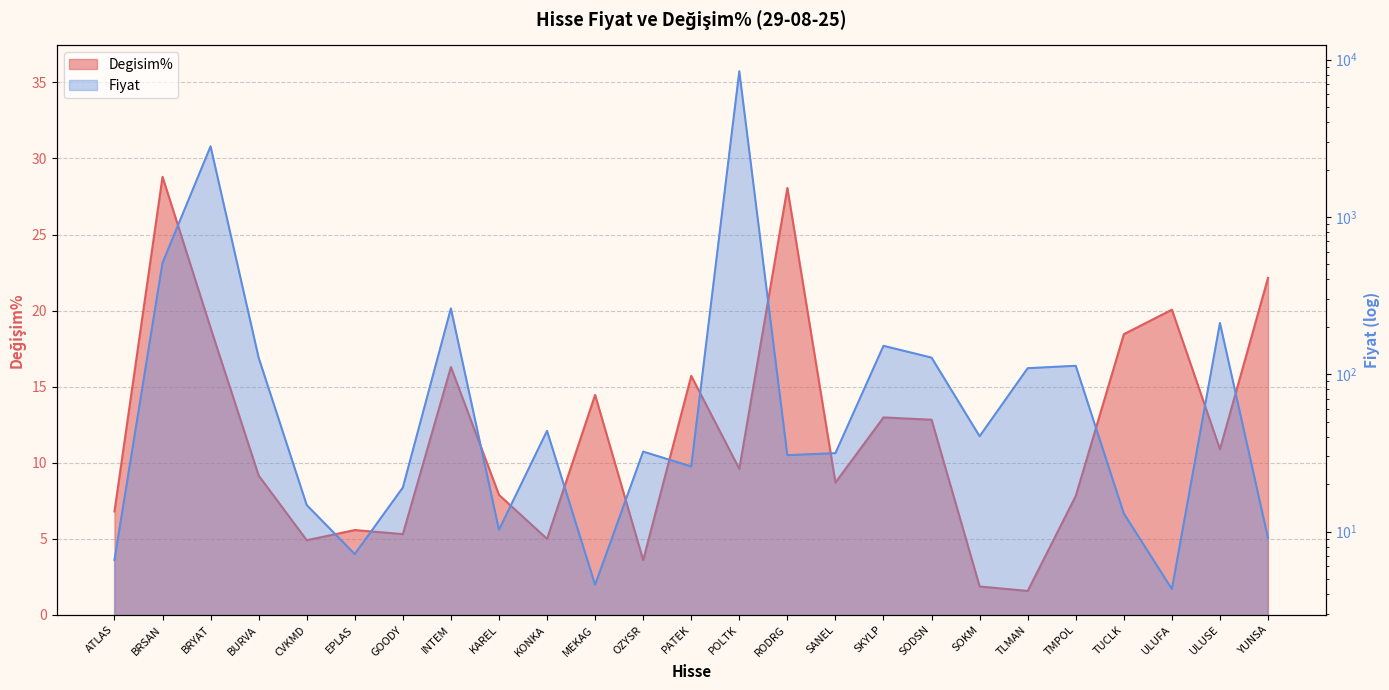

How many interior local valleys does the Degisim% series have?

8